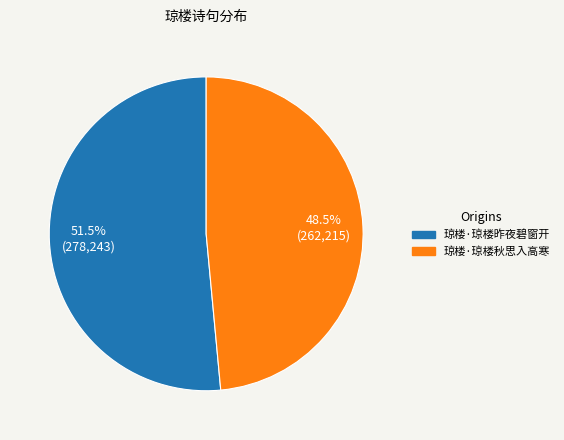

How many slices are in this pie chart?

2